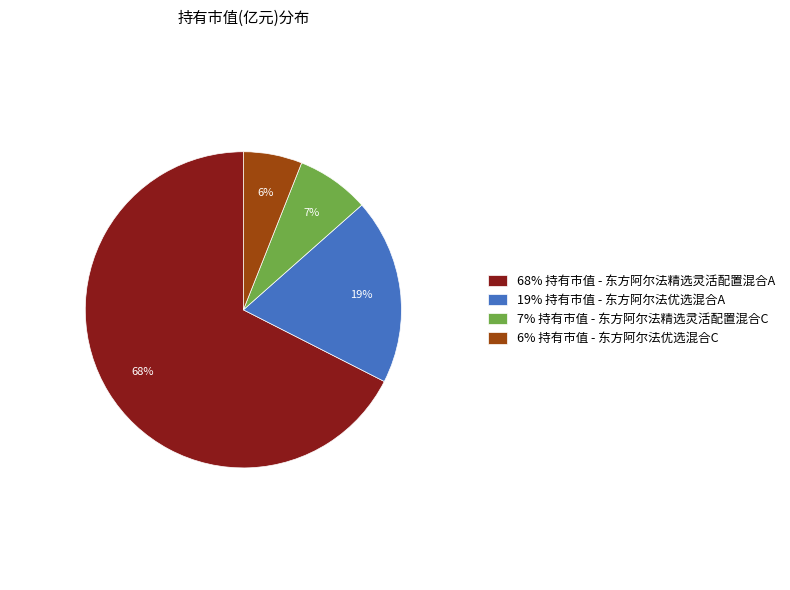

What is the majority slice?

68% 持有市值 - 东方阿尔法精选灵活配置混合A